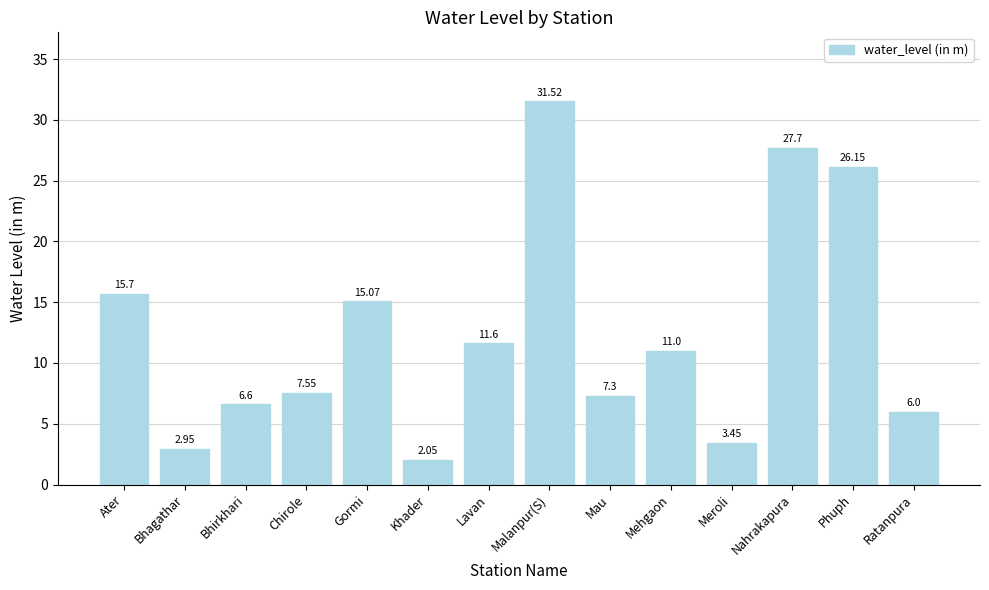

How many bars are there in total?

14